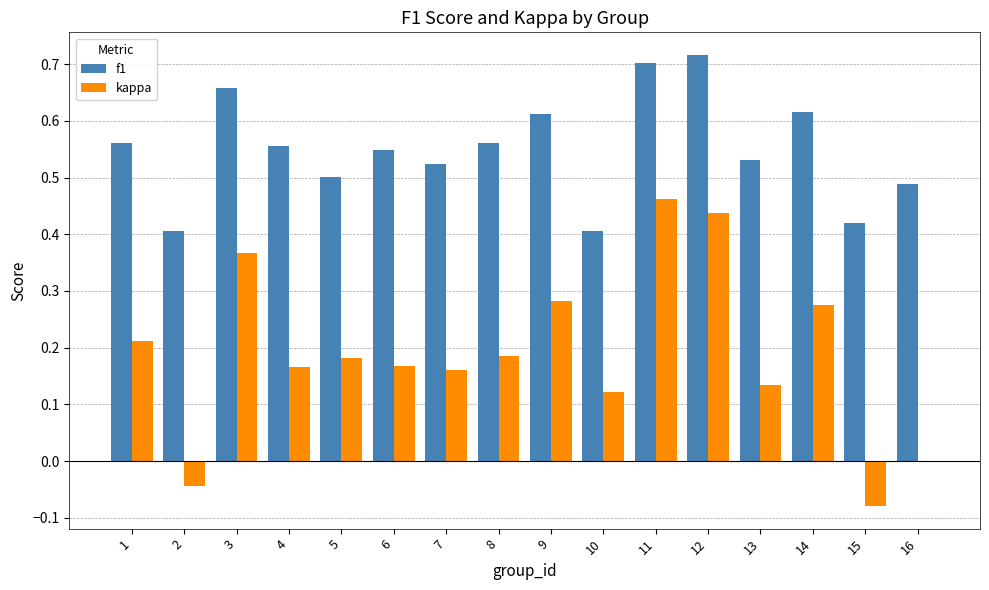

Which series changed the most between 13 and 16?

kappa